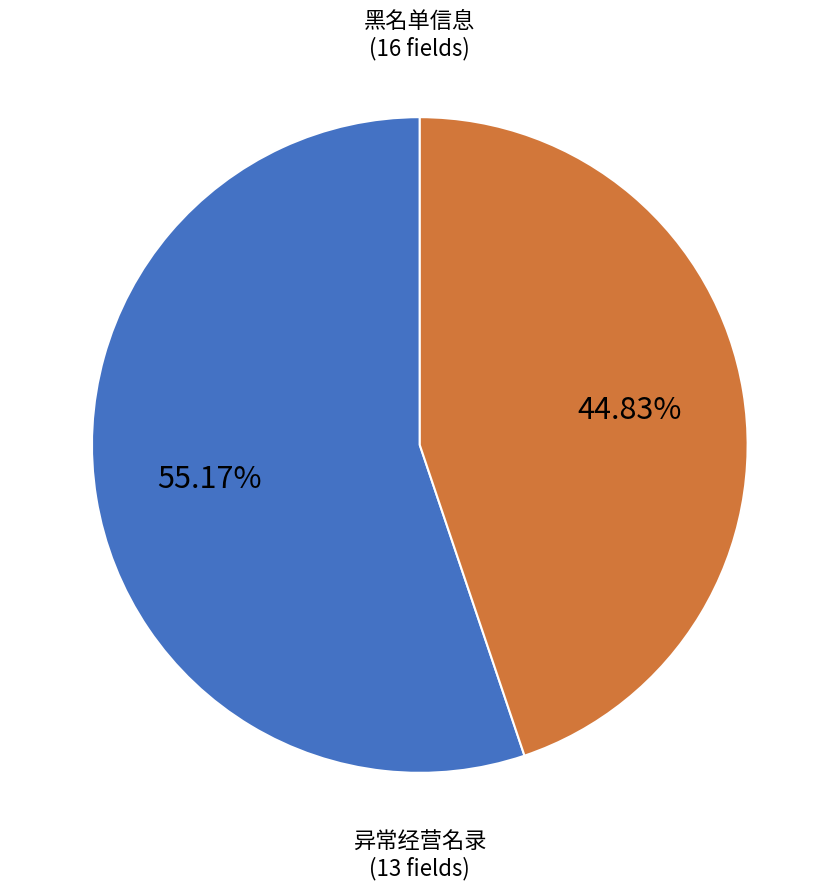

Which slice is the smallest?

异常经营名录